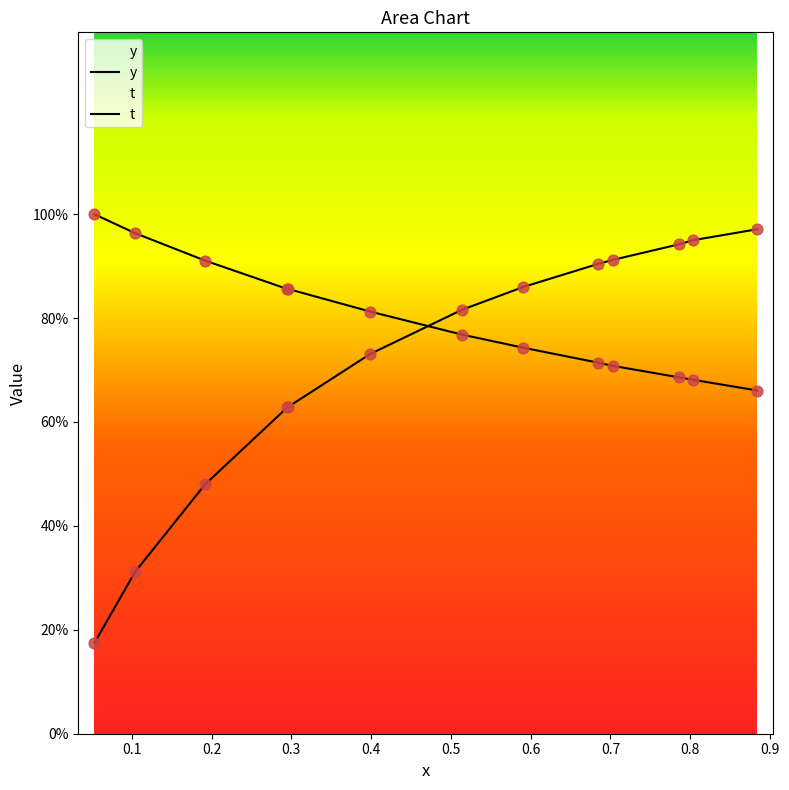

Which series has the largest total across all categories?

t